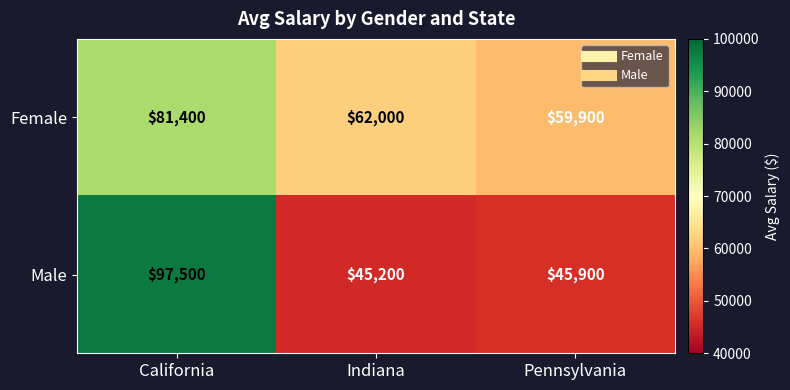

Is it true that Male equals 24686 at California?

False